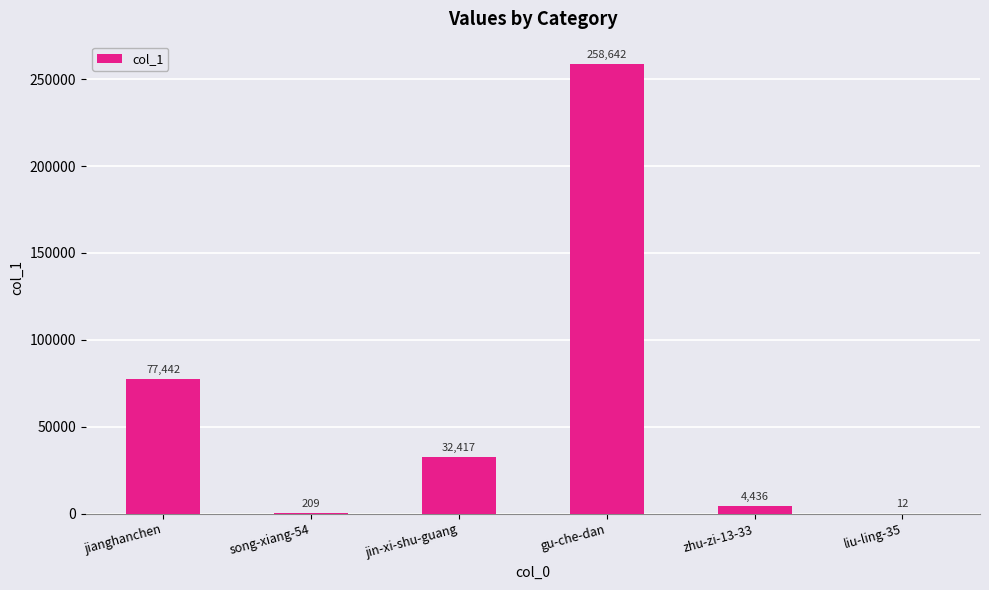

At which category does the chart reach its peak across all series?

gu-che-dan